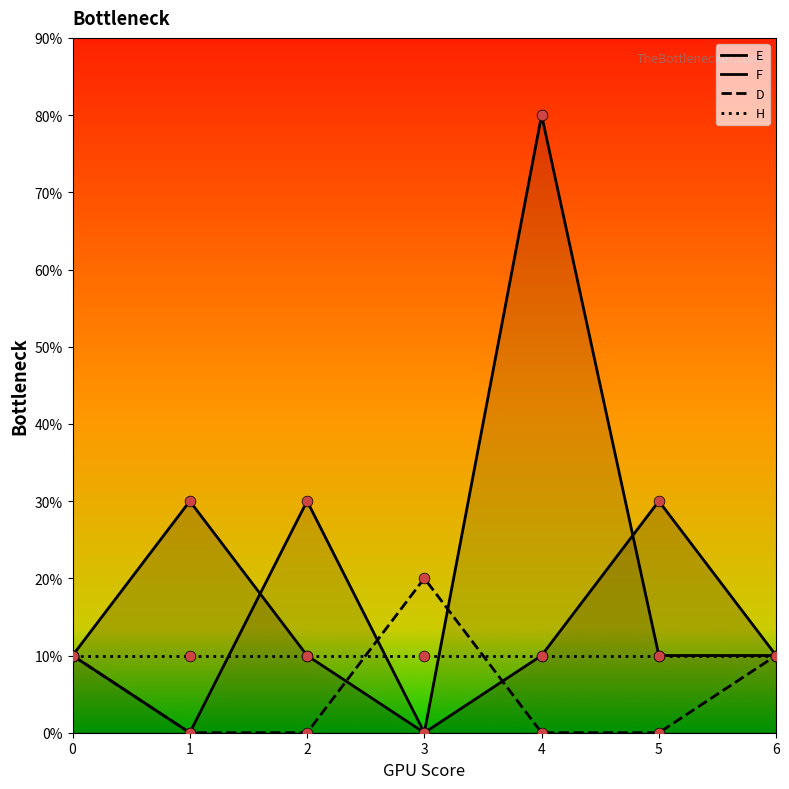

Which series contains the highest Y value?

F